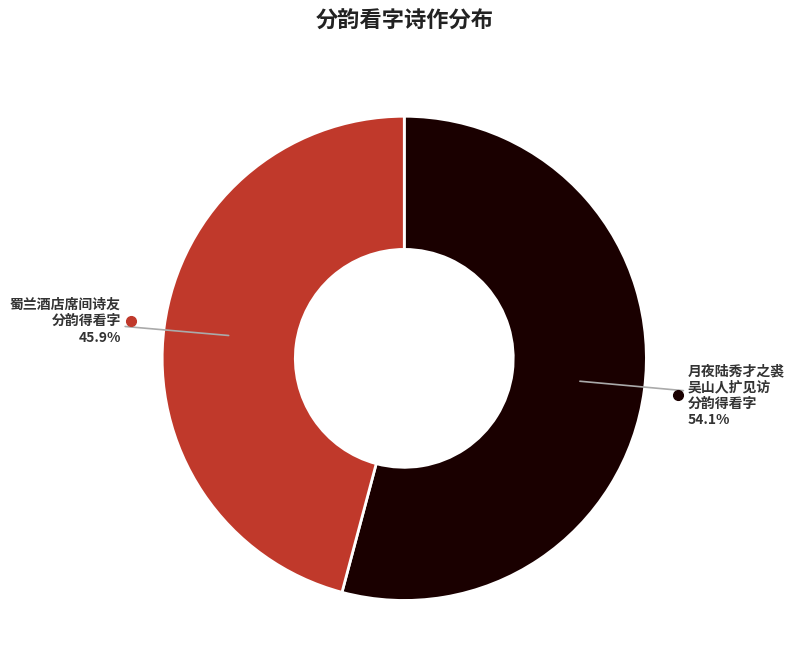

Is there any slice that represents more than half of the pie?

Yes